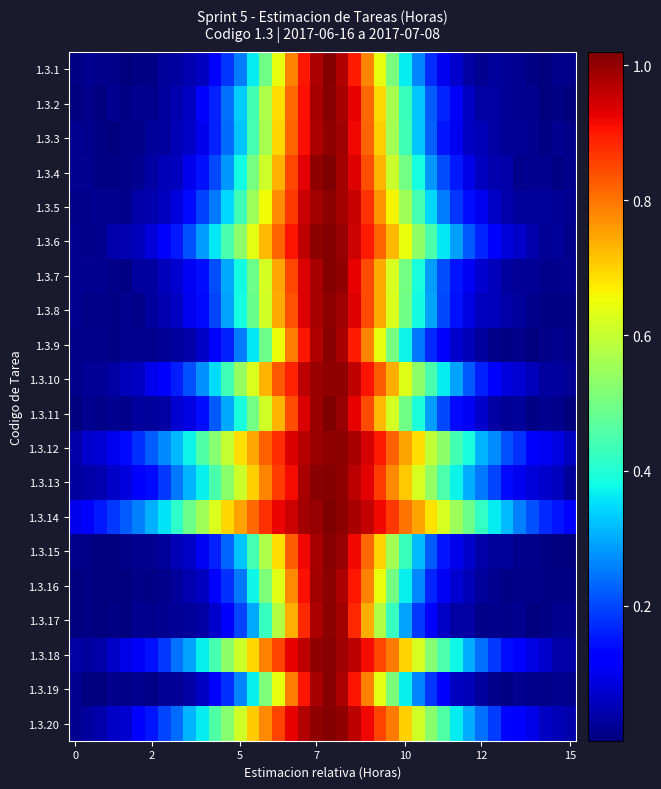

What is the greatest value displayed?

1.0